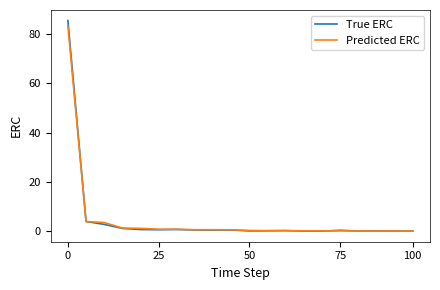

In True ERC, how many points are lower than both neighbors (excluding endpoints)?

5